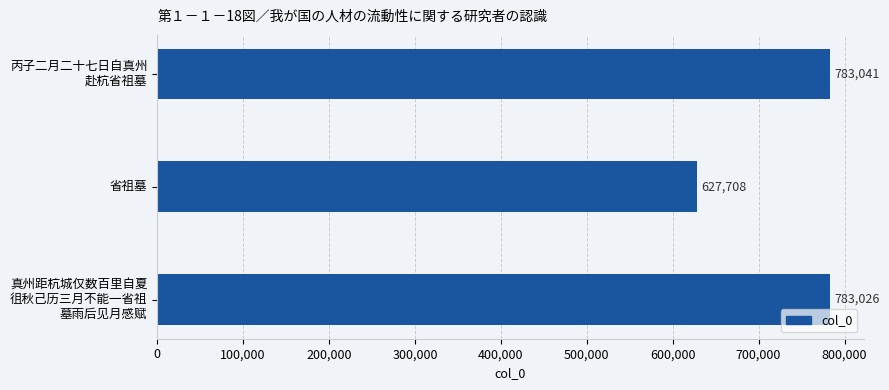

Rank the categories by value from highest to lowest.

丙子二月二十七日自真州
赴杭省祖墓, 真州距杭城仅数百里自夏
徂秋己历三月不能一省祖
墓雨后见月感赋, 省祖墓